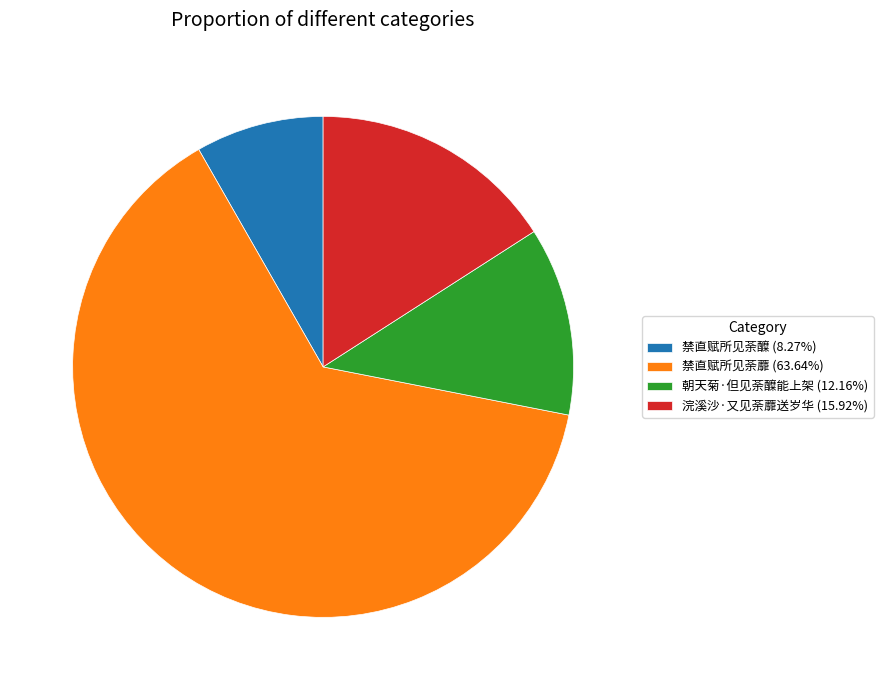

Is there any slice that represents more than half of the pie?

Yes